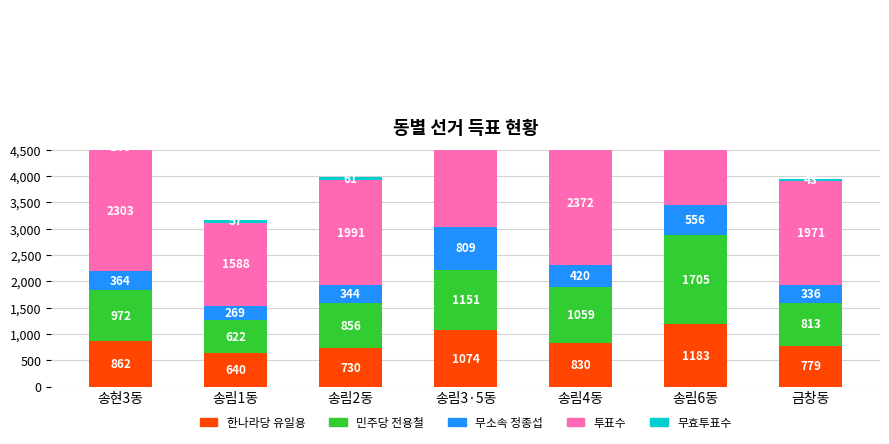

Rank the series by their maximum value, from highest to lowest.

투표수, 민주당 전용철, 한나라당 유일용, 무소속 정종섭, 무효투표수